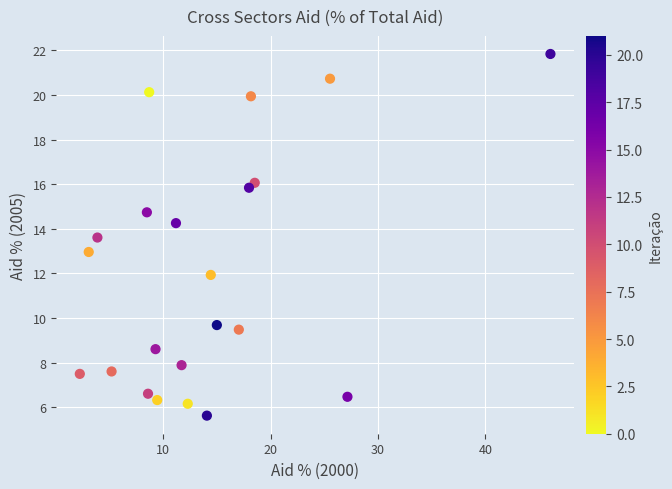

List the coordinates of all points as (X, Y) pairs, reading left to right.

(2.2, 7.5)  (3.1, 13.0)  (3.9, 13.6)  (5.2, 7.6)  (8.5, 14.7)  (8.6, 6.6)  (8.7, 20.1)  (9.3, 8.6)  (9.4, 6.3)  (11.2, 14.3)  (11.7, 7.9)  (12.3, 6.2)  (14.1, 5.6)  (14.4, 11.9)  (15.0, 9.7)  (17.0, 9.5)  (18.0, 15.8)  (18.2, 19.9)  (18.5, 16.1)  (25.5, 20.7)  (27.2, 6.5)  (46.1, 21.8)